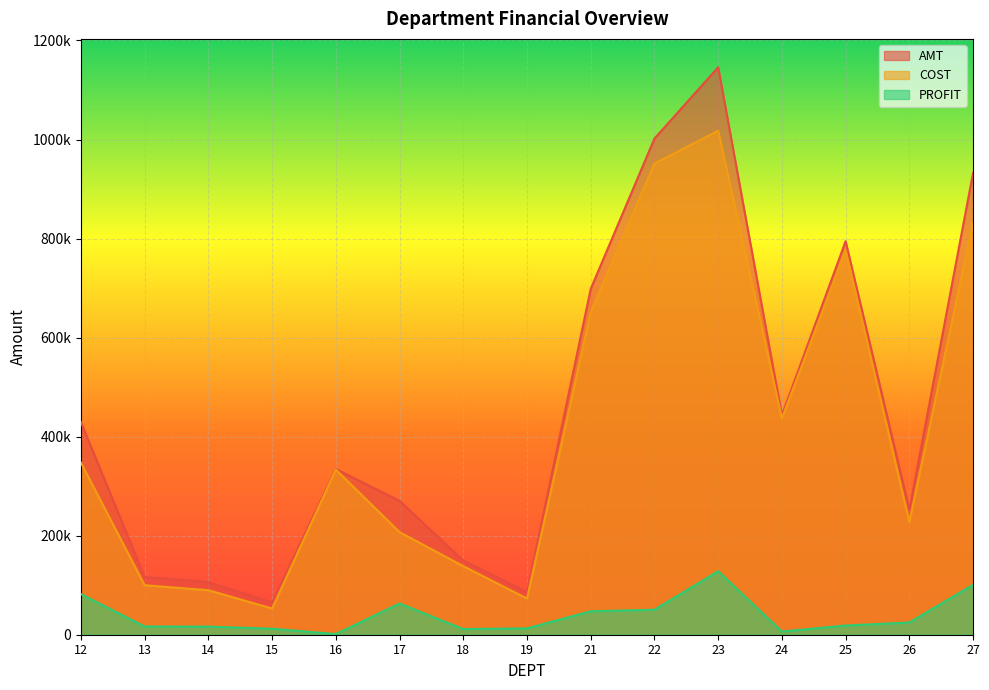

What are all the series names shown in the legend?

AMT, COST, PROFIT